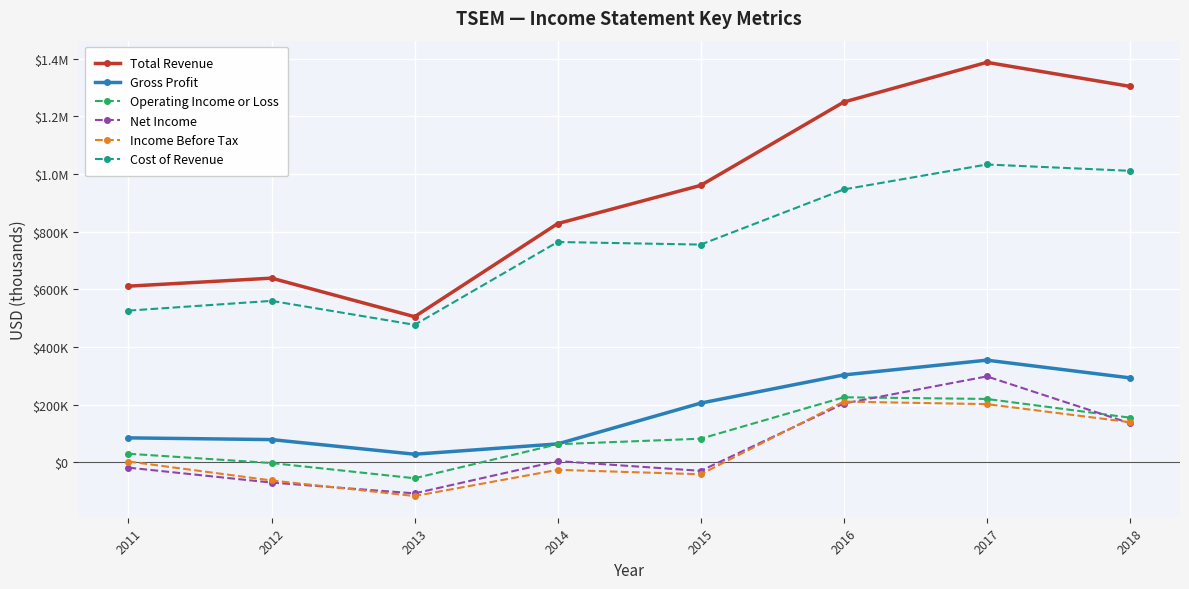

What are all the series names shown in the legend?

Total Revenue, Gross Profit, Operating Income or Loss, Net Income, Income Before Tax, Cost of Revenue